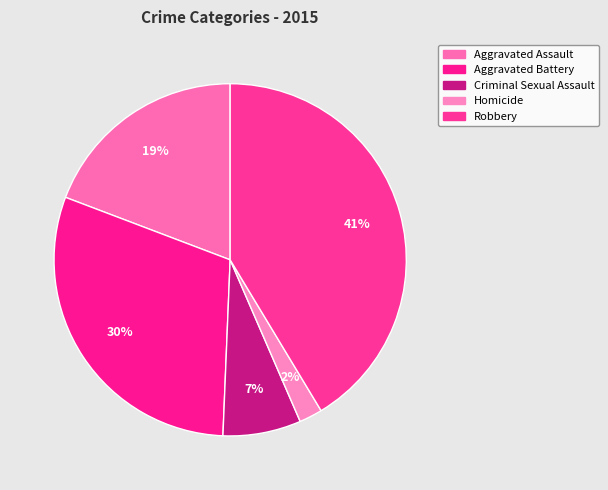

True or false: Homicide accounts for 1% of the total.

False